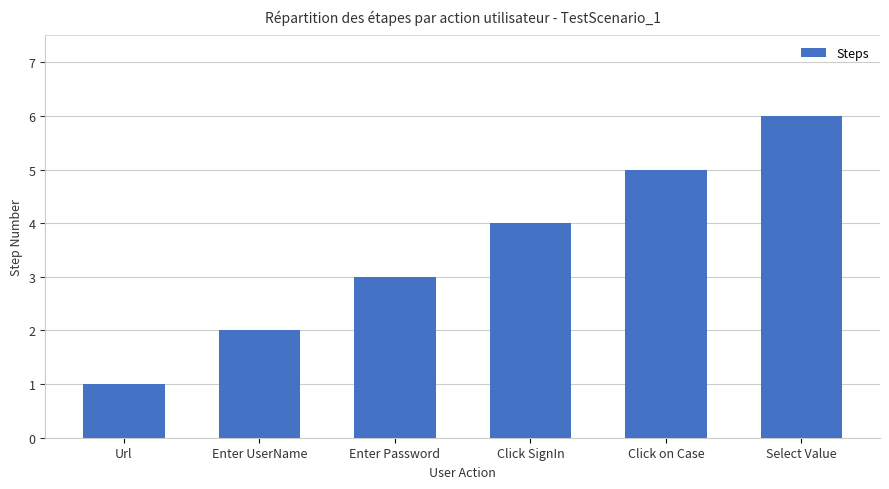

List the labels in order of value, largest first.

Select Value, Click on Case, Click SignIn, Enter Password, Enter UserName, Url